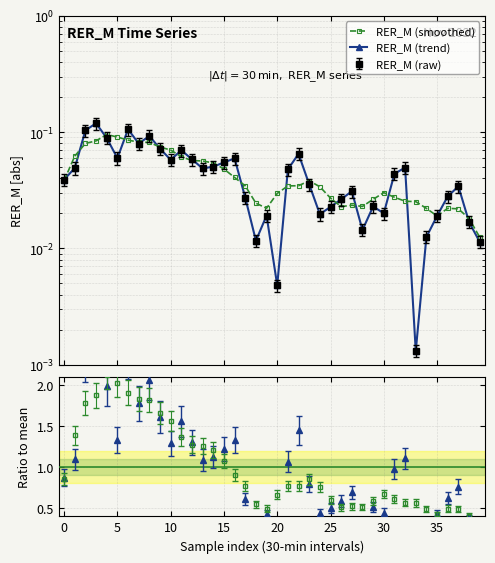

At which label does RER_M (smoothed) reach its minimum?

39